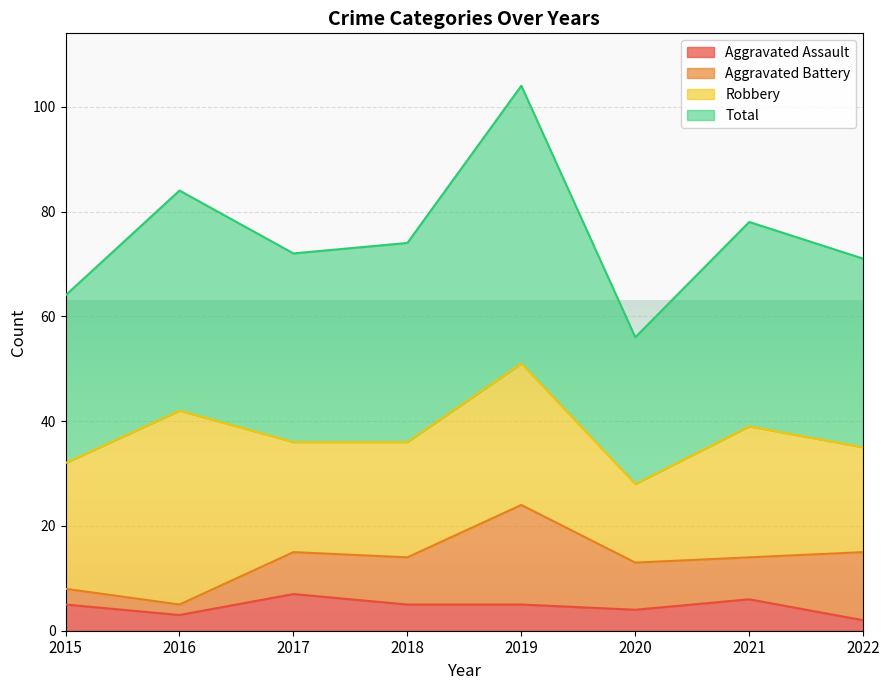

What is the sum of all Aggravated Assault values?

37